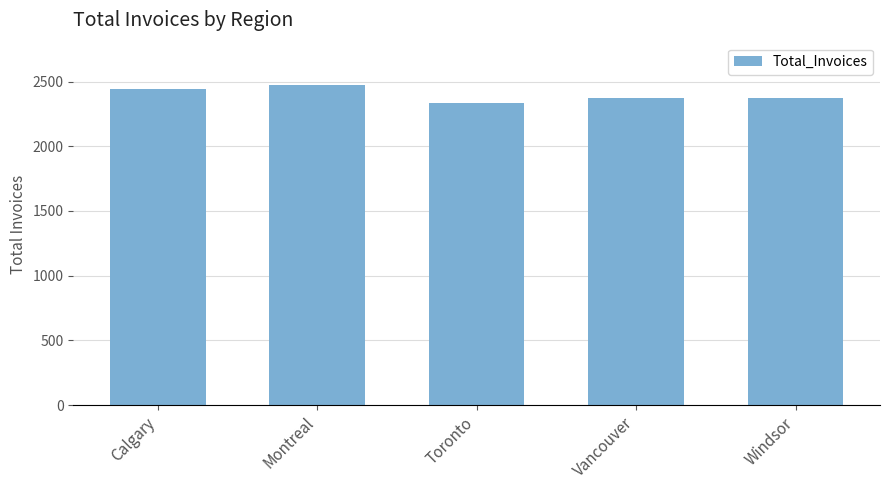

Read the value at Toronto, to the nearest 10.

2340